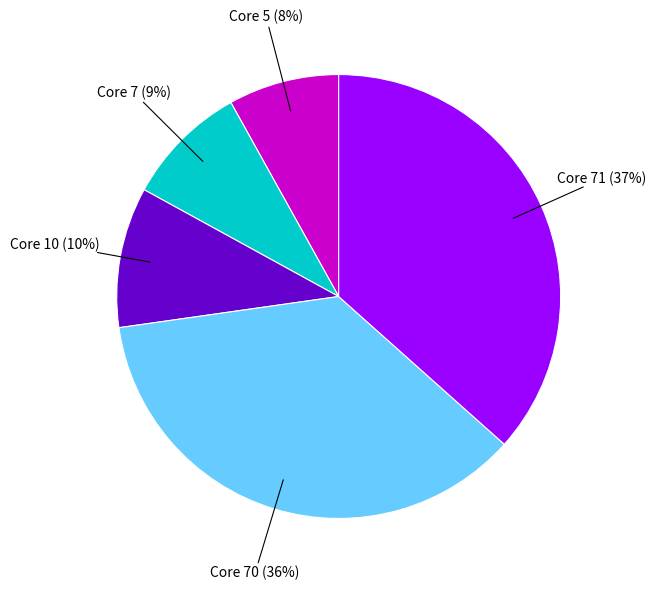

Is there any slice that represents more than half of the pie?

No